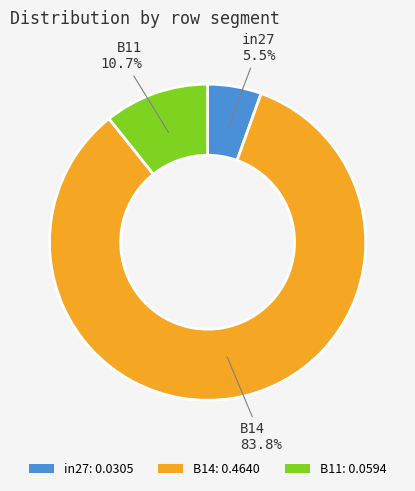

What is the smallest slice in the pie chart?

in27